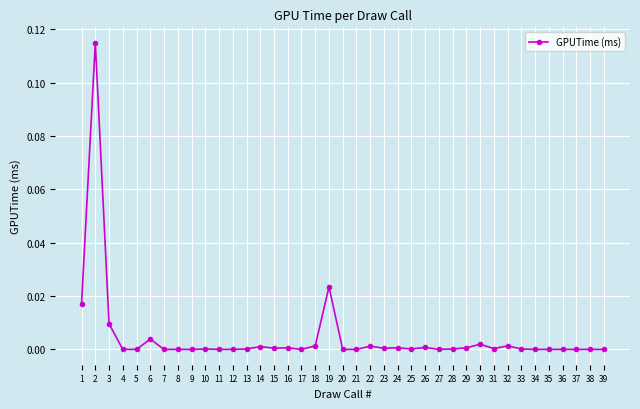

True or false: there are more than 0 points higher than both neighbors.

True